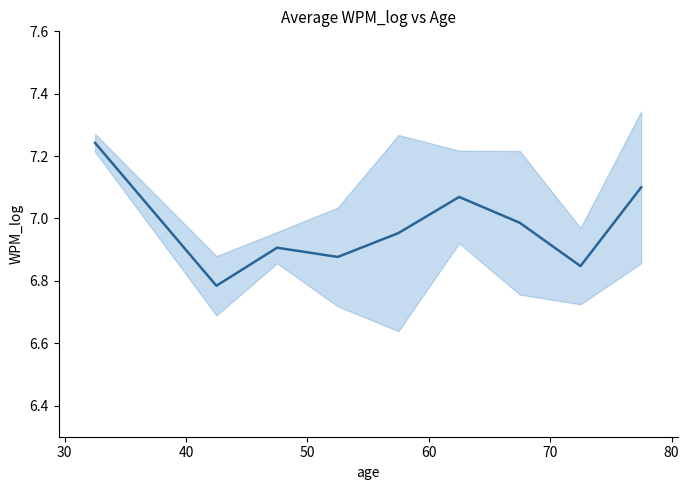

What is the difference between the second highest and second lowest values?

0.3